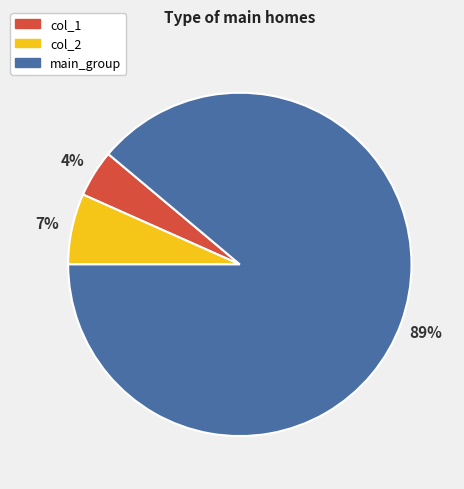

To the nearest percent, what percentage of the pie is col_1?

4%